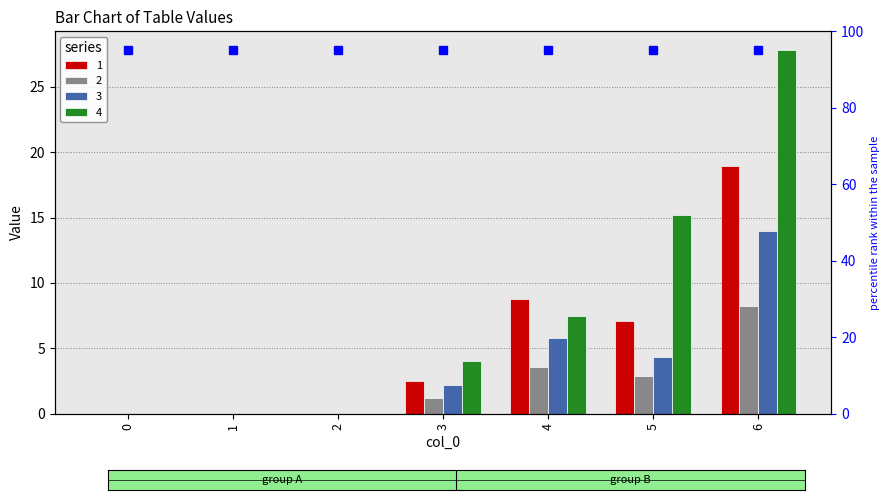

Is the value of 4 at 6 greater than the value of 2 at 3?

Yes